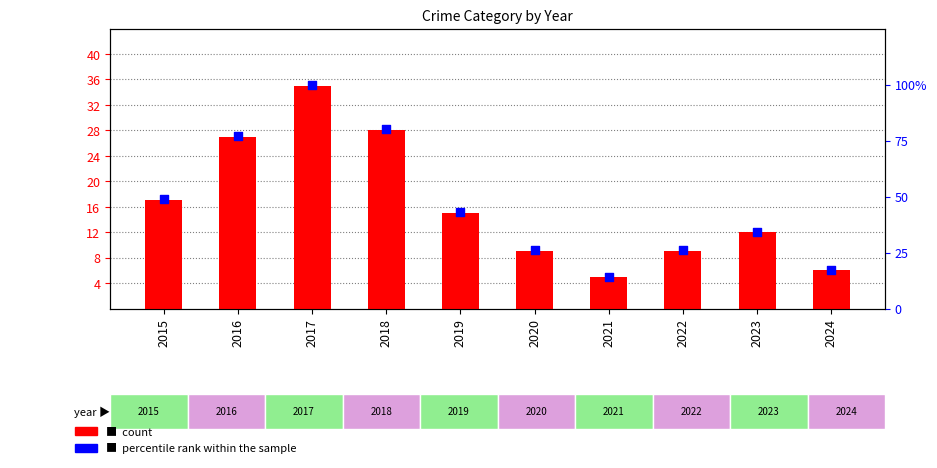

Which series contains the highest Y value?

percentile rank within the sample